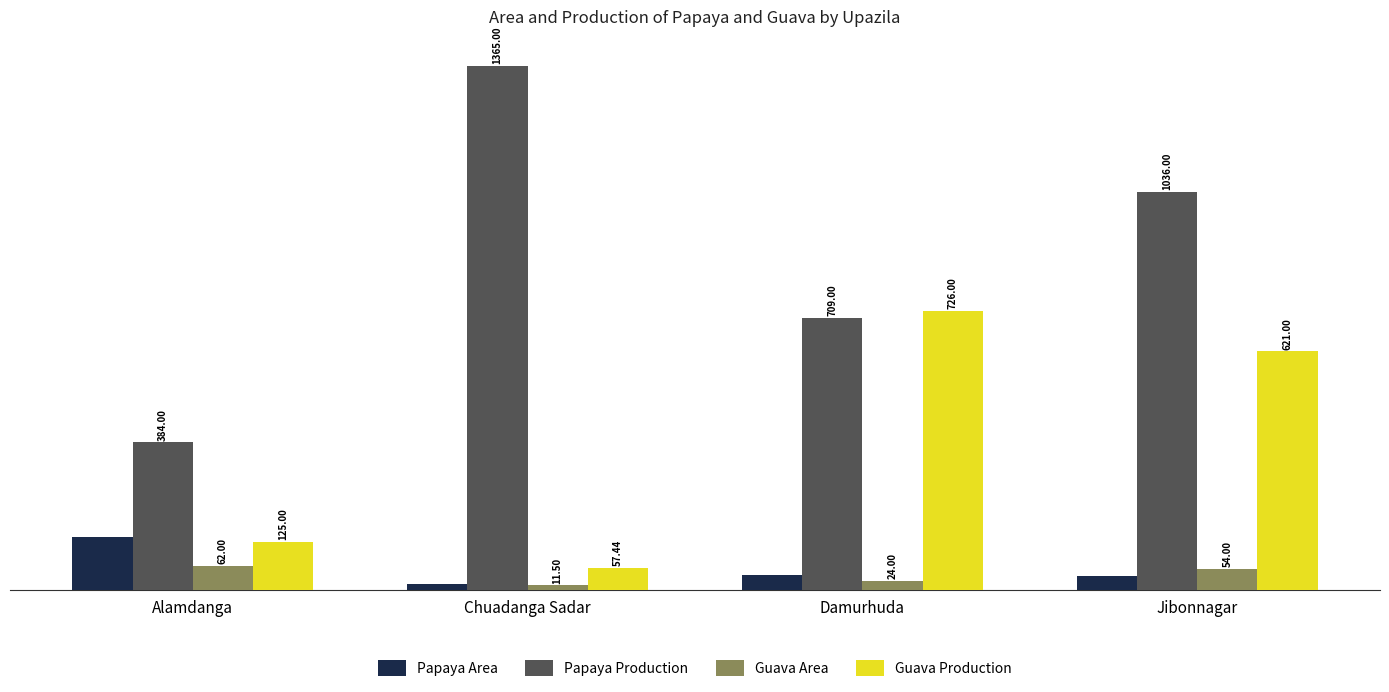

Is the value of Guava Area at Damurhuda greater than the value of Papaya Production at Chuadanga Sadar?

No